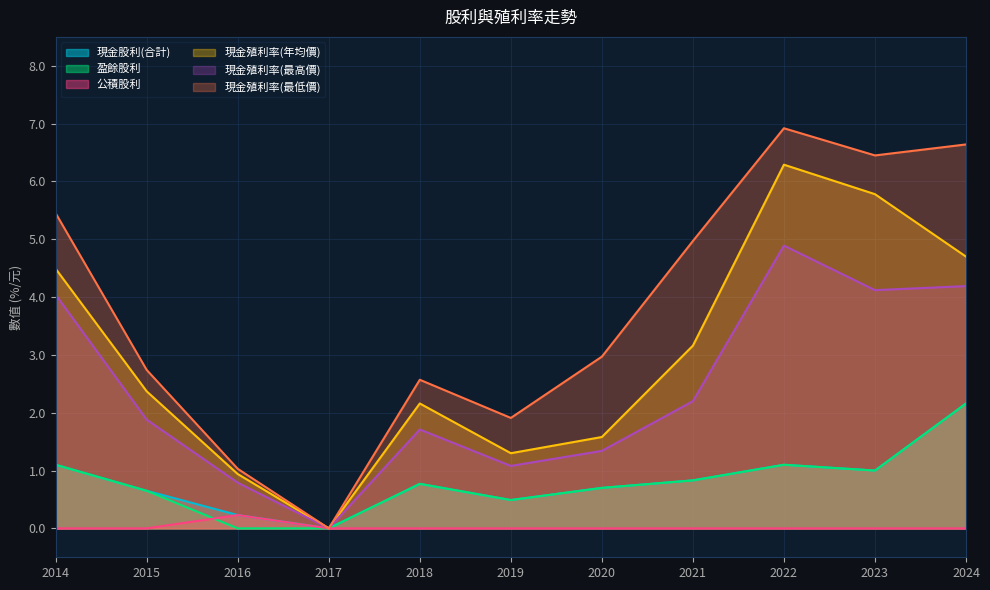

True or false: 現金殖利率(年均價) and 公積股利 intersect in this chart.

False